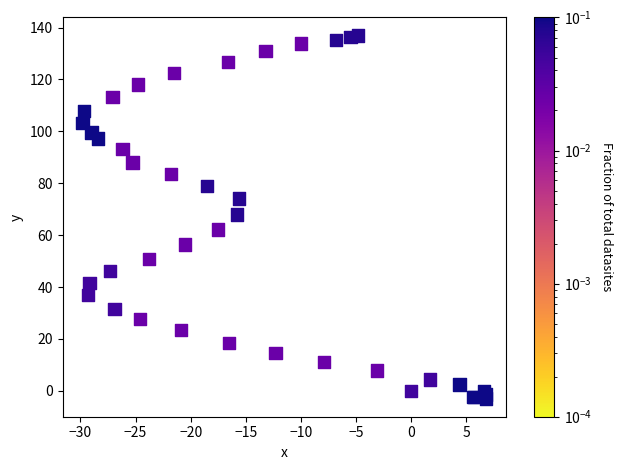

What Y value in the scatter plot is closest to 66?

68.0